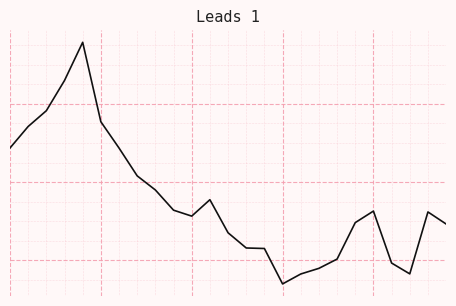

At which category does the data reach its first local peak?

4